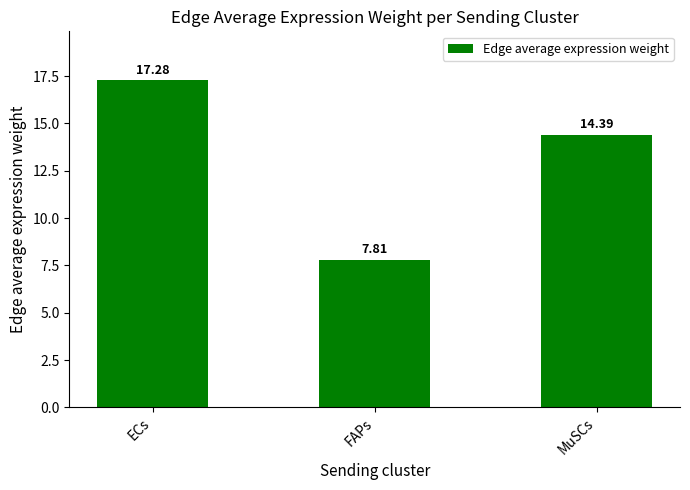

Where does the data first go above 14?

ECs